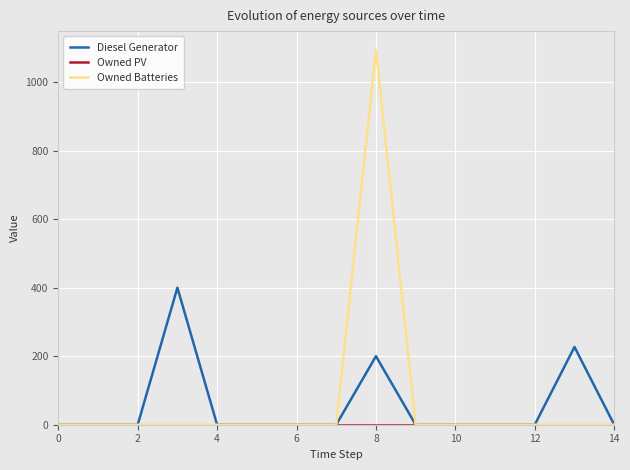

Does the chart have visible grid lines?

Yes